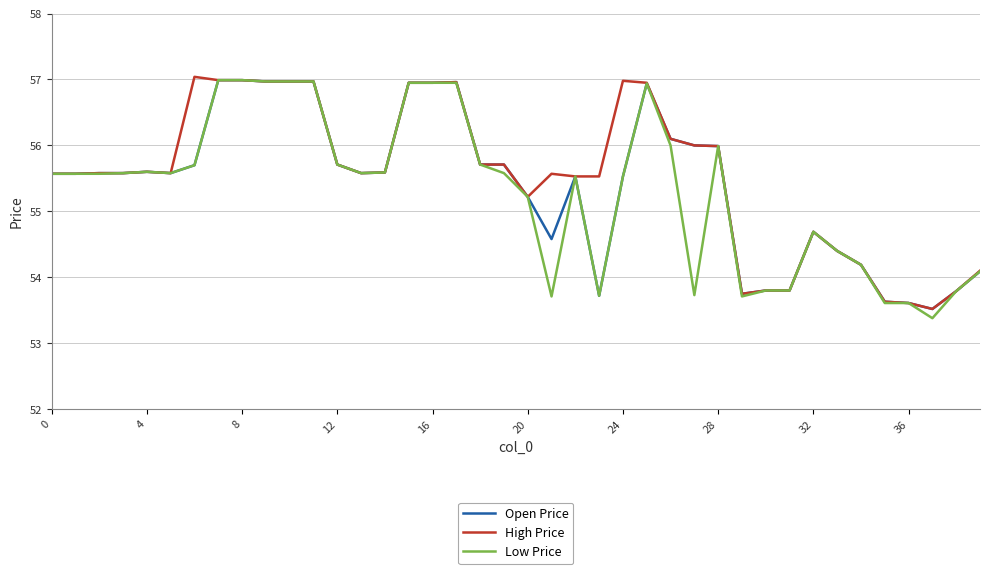

What is the lowest value of the Low Price series?

53.4